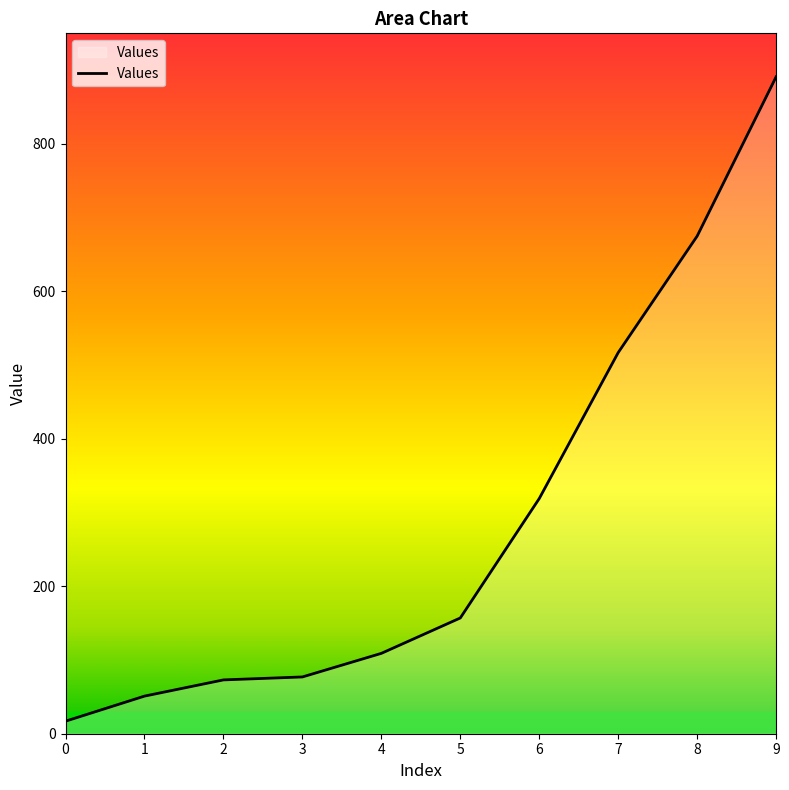

What is the greatest value displayed?

891